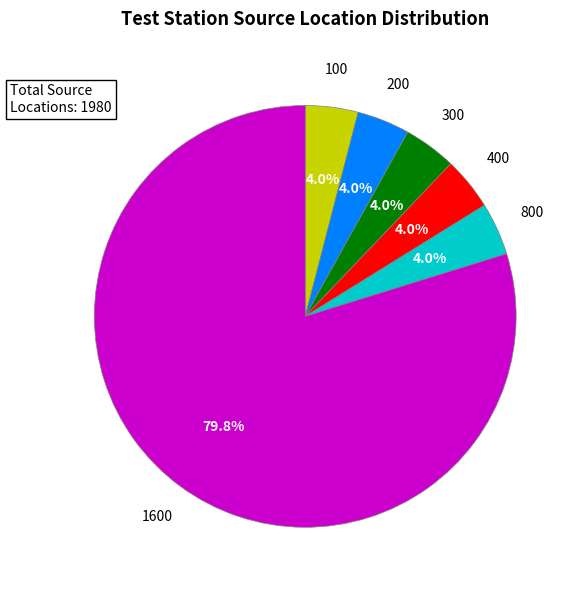

Is there any slice that represents more than half of the pie?

Yes